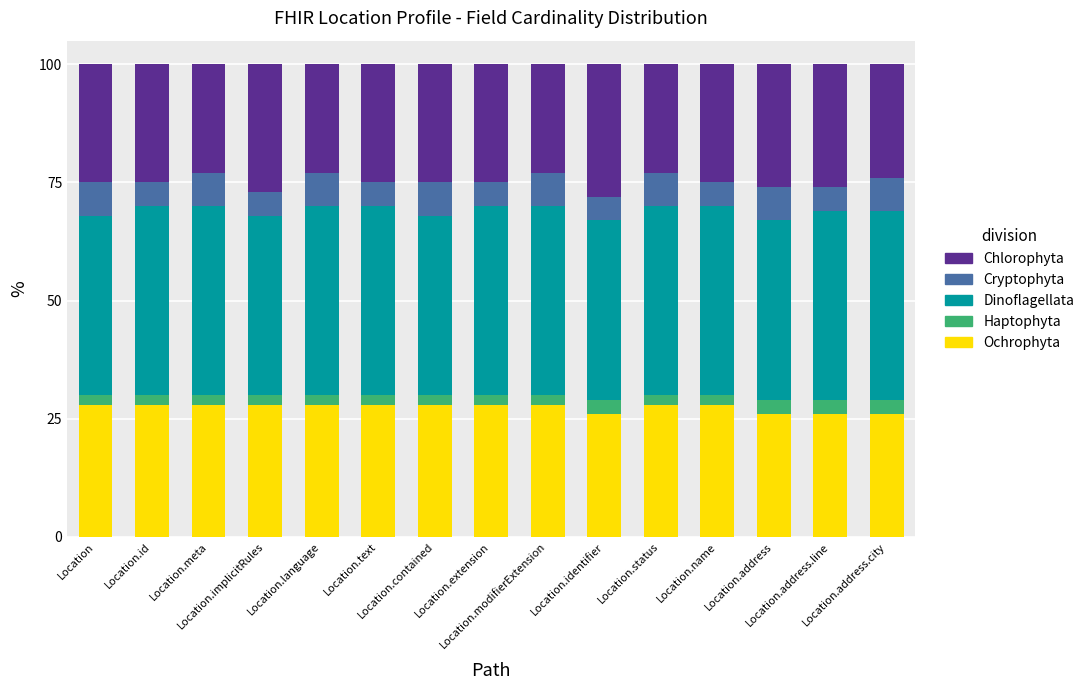

What is the sum of all Ochrophyta values?

412.0